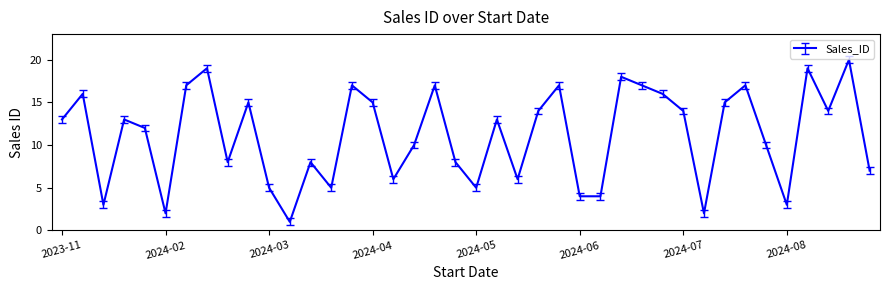

What is the difference between the second highest and minimum values?

18